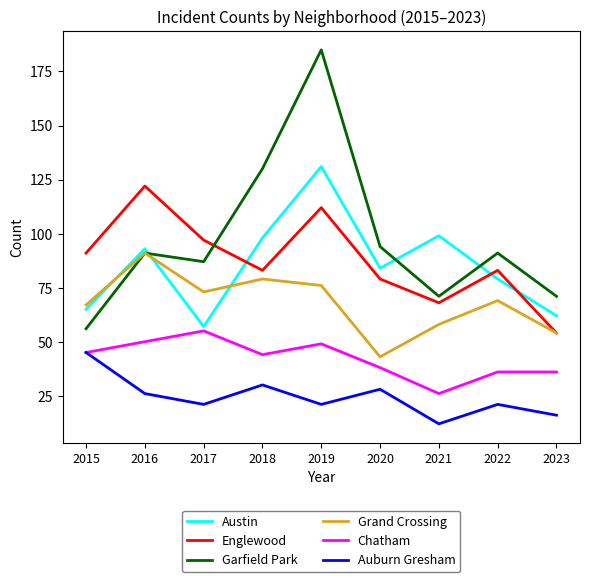

Reading left to right, what are all the values shown in this chart?

Austin: 2015=65	2016=93	2017=57	2018=98	2019=131	2020=84	2021=99	2022=79	2023=62
Englewood: 2015=91	2016=122	2017=97	2018=83	2019=112	2020=79	2021=68	2022=83	2023=54
Garfield Park: 2015=56	2016=91	2017=87	2018=130	2019=185	2020=94	2021=71	2022=91	2023=71
Grand Crossing: 2015=67	2016=91	2017=73	2018=79	2019=76	2020=43	2021=58	2022=69	2023=54
Chatham: 2015=45	2016=50	2017=55	2018=44	2019=49	2020=38	2021=26	2022=36	2023=36
Auburn Gresham: 2015=45	2016=26	2017=21	2018=30	2019=21	2020=28	2021=12	2022=21	2023=16